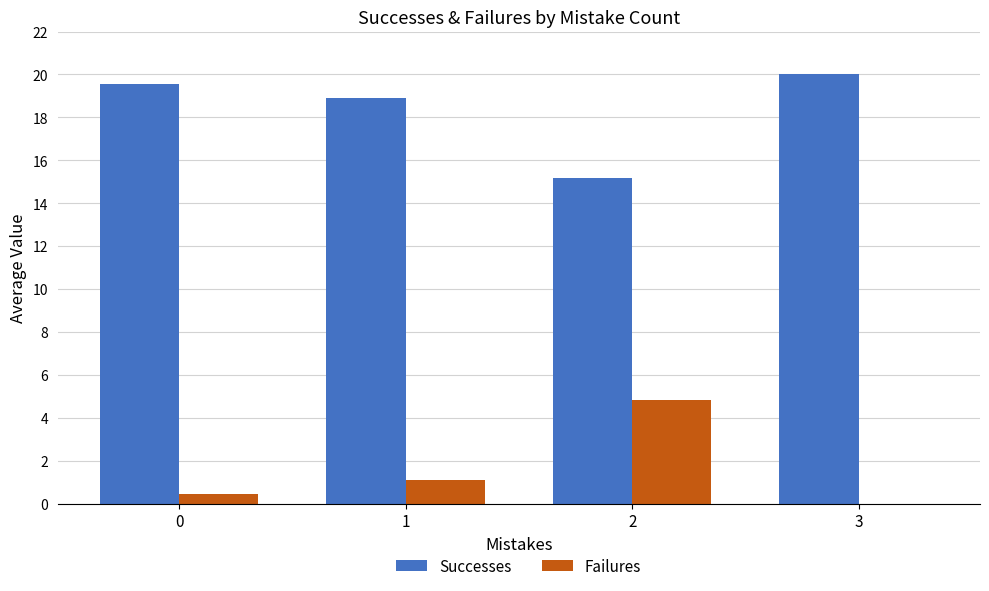

What value does the Successes series have at 0?

19.6